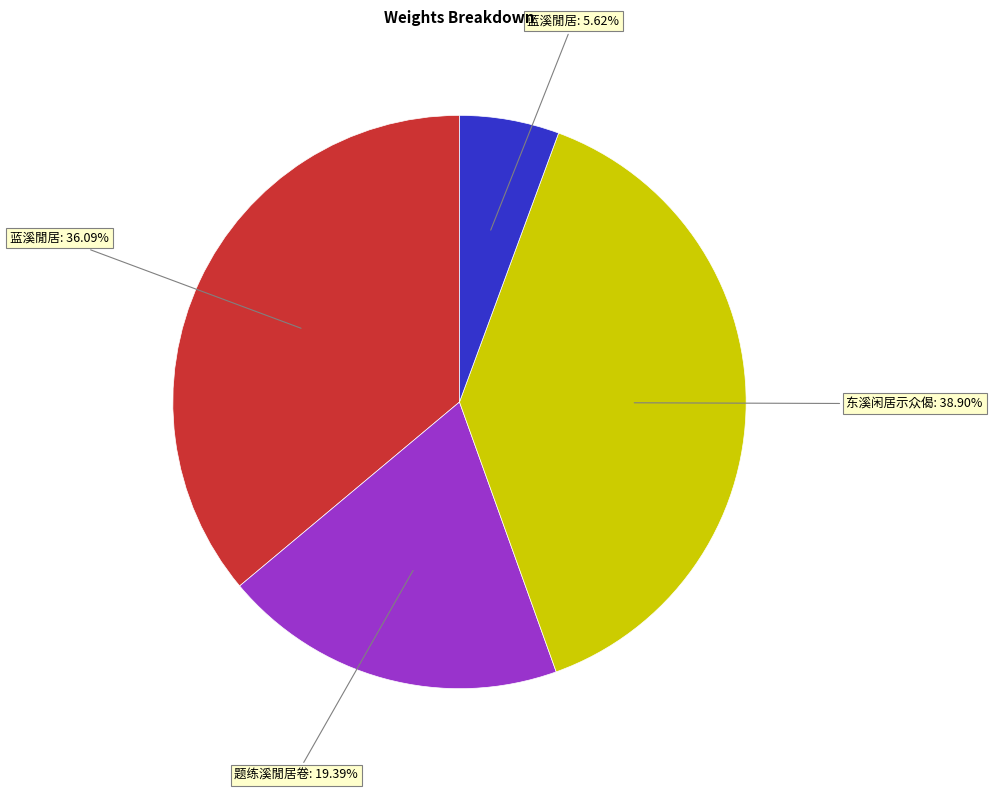

Is there a majority slice in this chart?

No